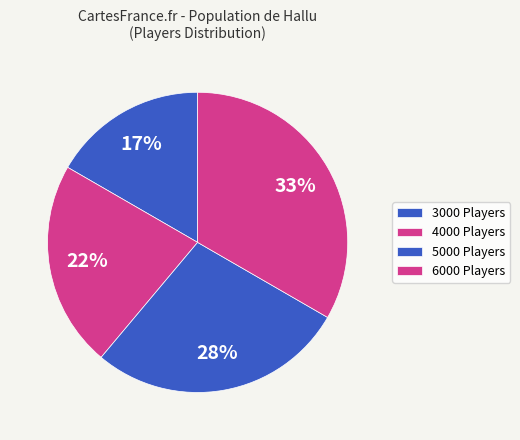

Is it true that 6000 is 33% of the pie?

True